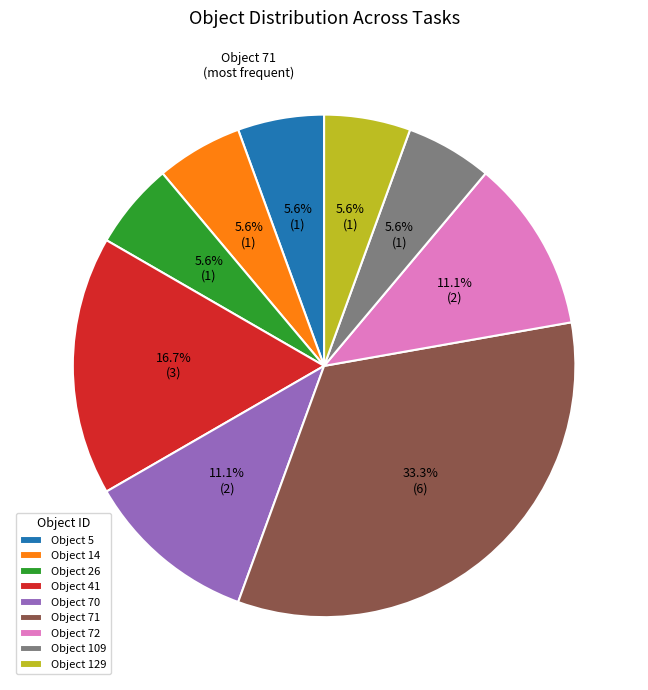

To the nearest percent, what is the average slice percentage?

11%